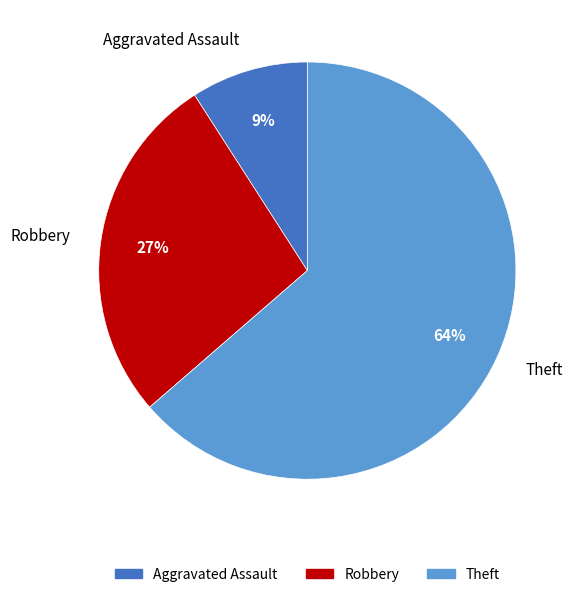

Between Aggravated Assault and Theft, which is larger?

Theft